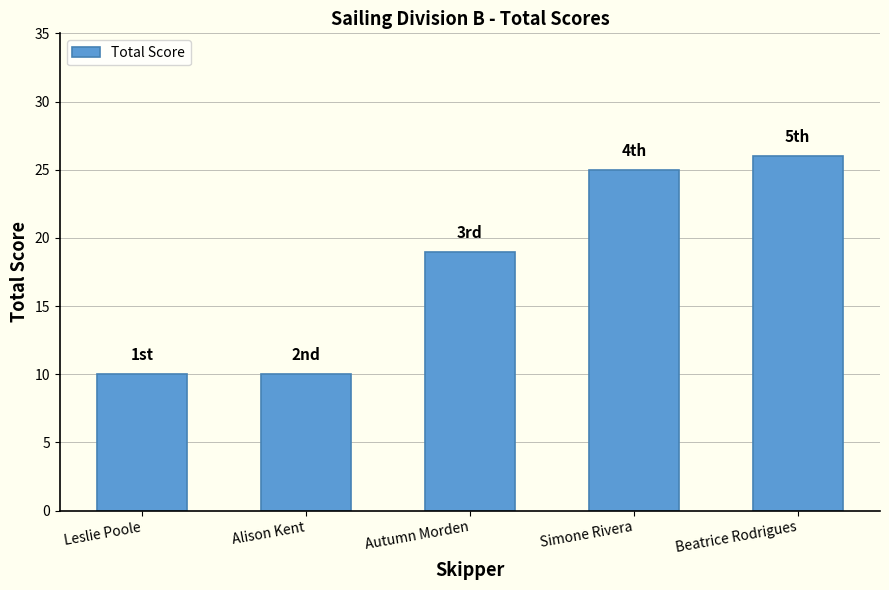

Where is the data nearest to the value 18?

Autumn Morden